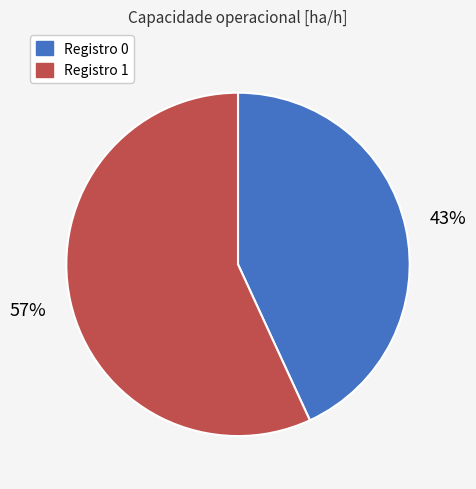

To the nearest percent, what portion does Registro 0 represent?

43%